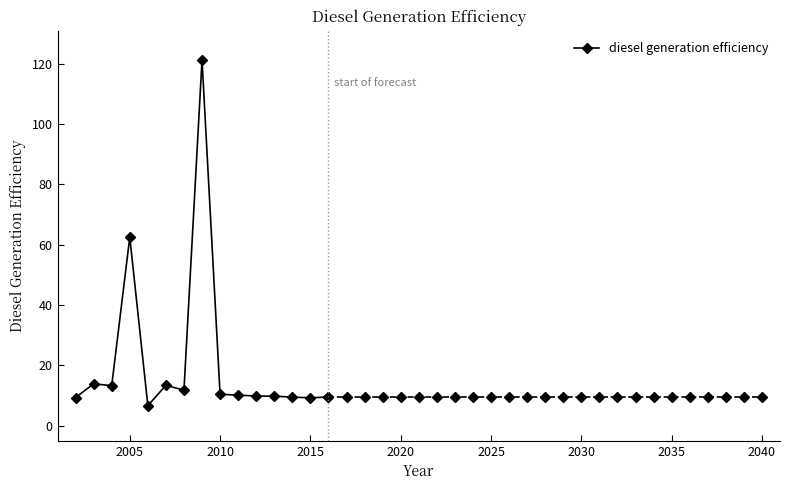

Count the number of categories in the chart.

15